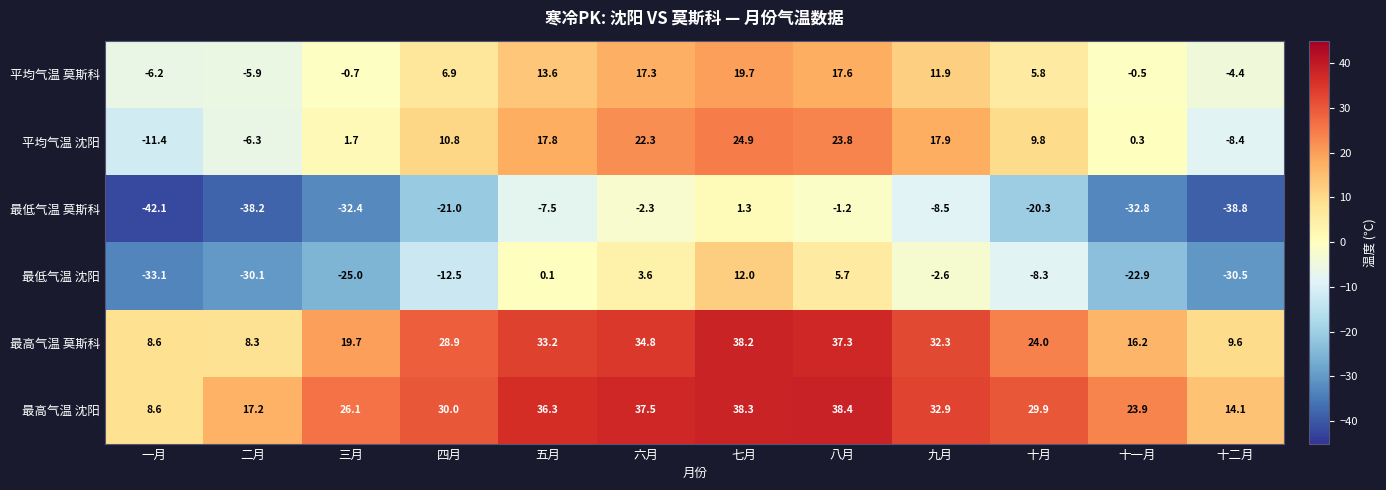

At which category does the chart reach its peak across all series?

八月